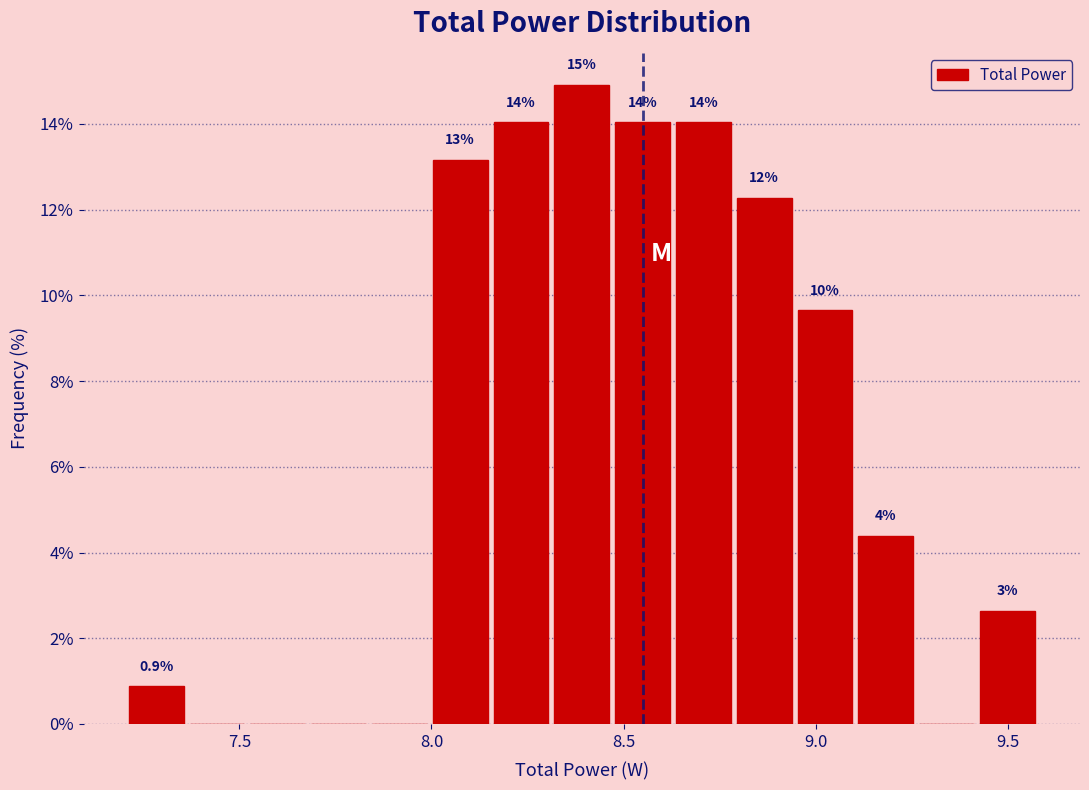

Read against the x-axis, roughly where is the centre of the tallest bar?

8.40